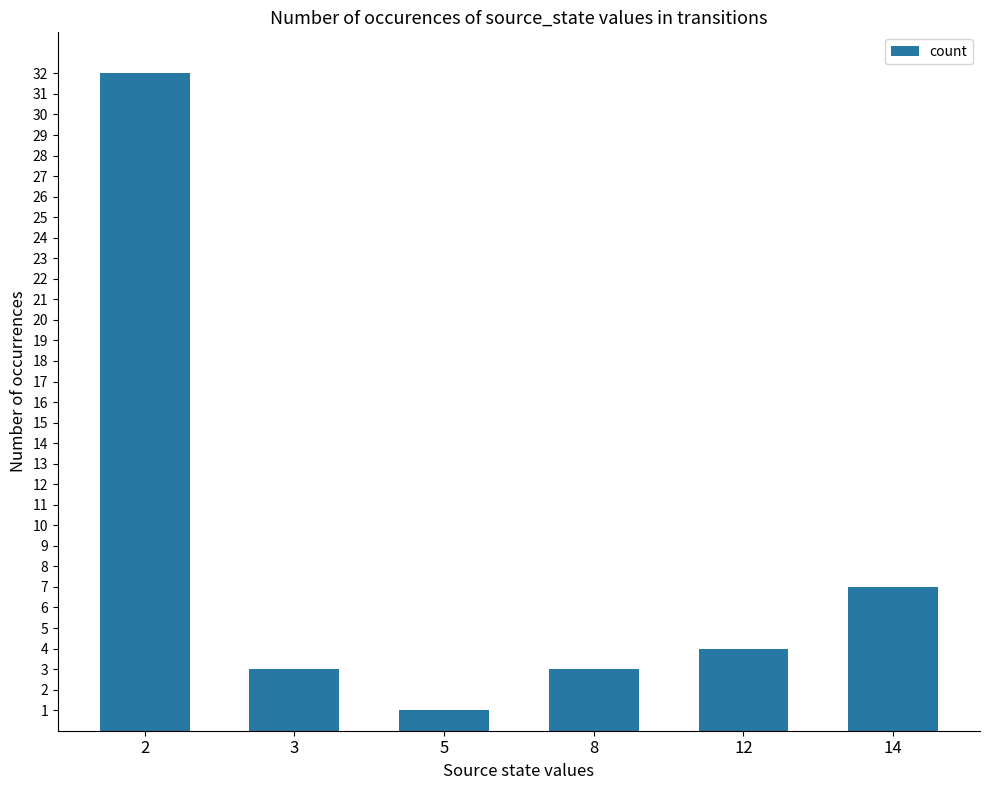

What is the change in value from 5 to 12?

+3